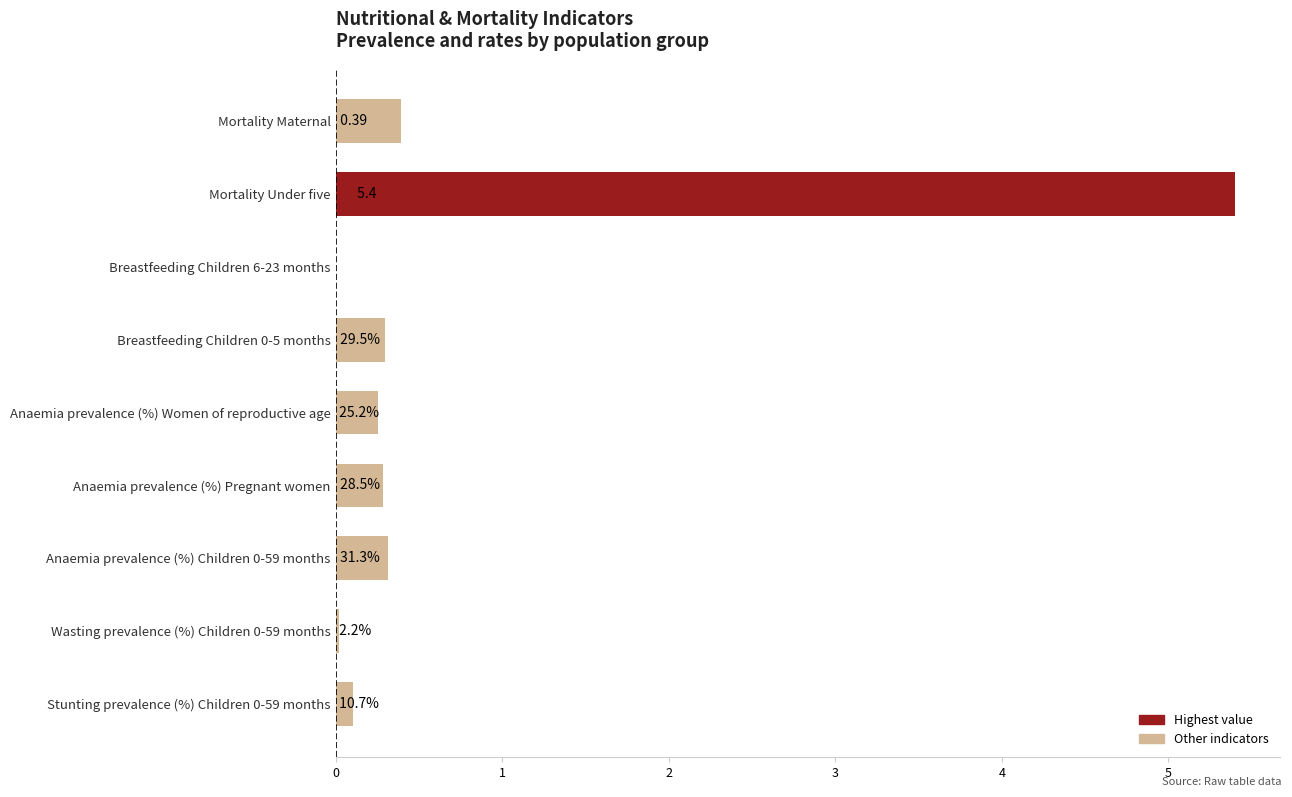

Are the bars horizontal?

Yes